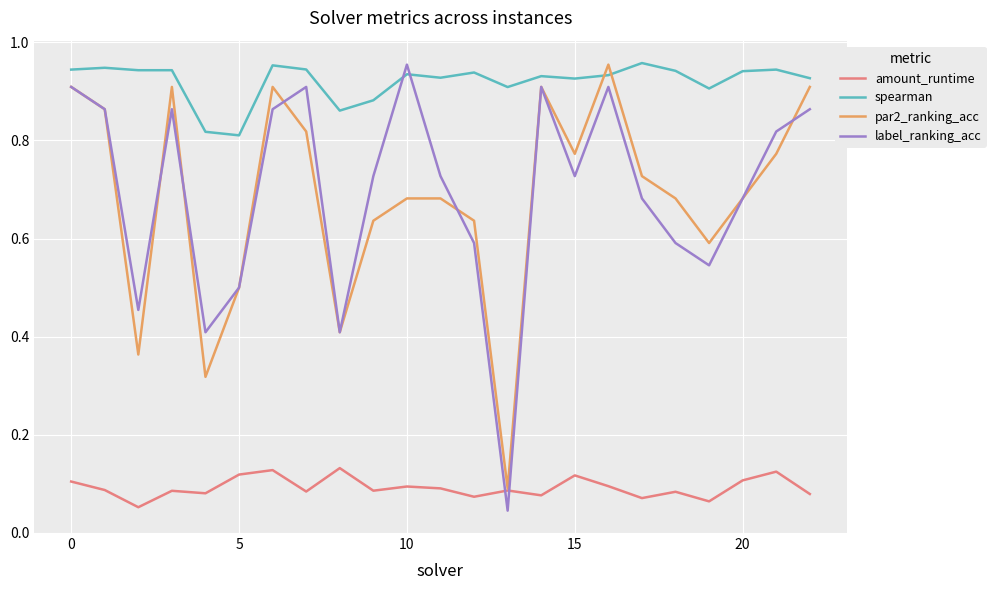

After their last crossing, which series has the higher values: label_ranking_acc or spearman?

spearman